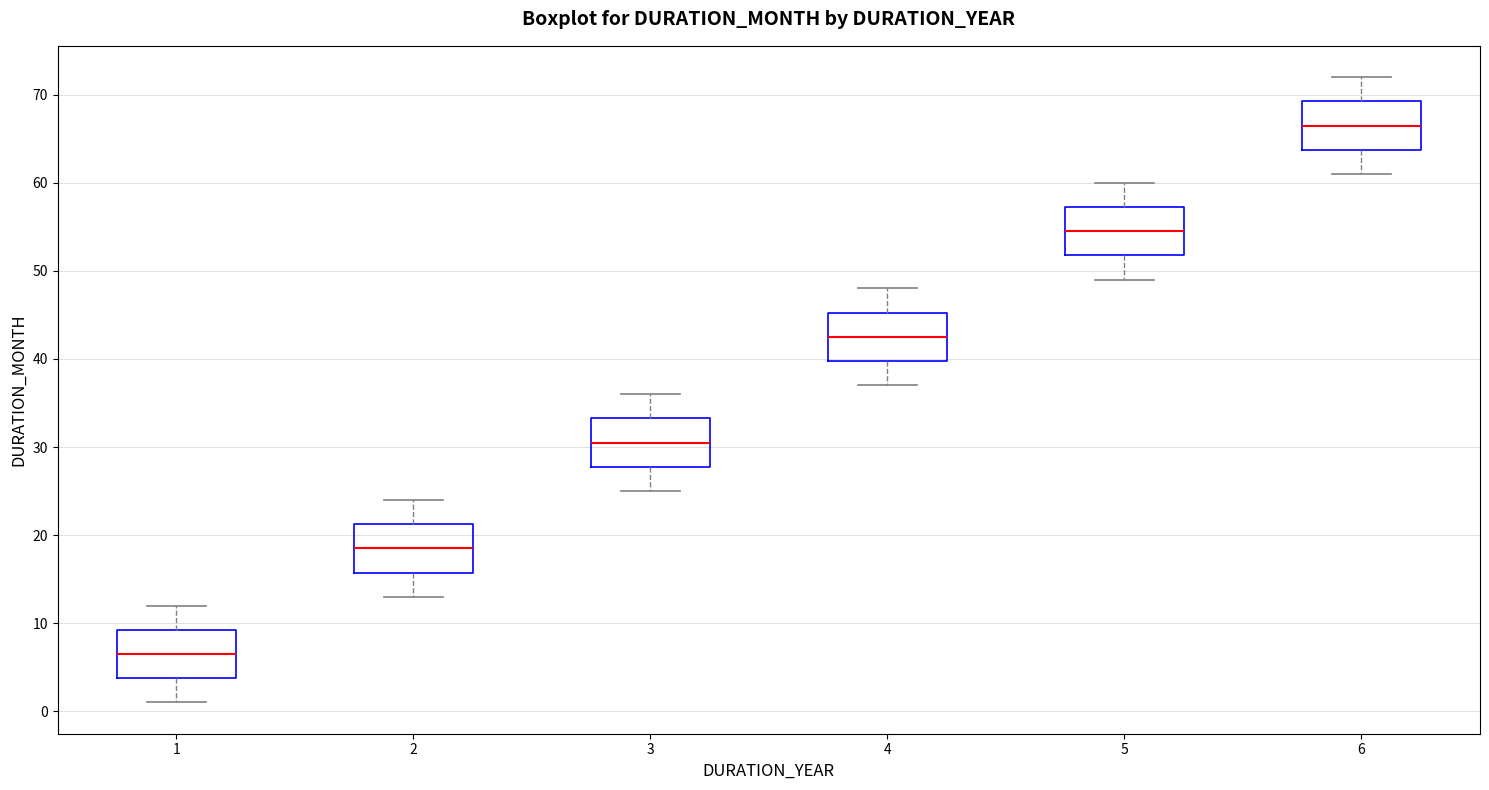

Reading left to right, transcribe this box plot: for each box, give where its median line is, the range the box spans, and where its two whiskers end, as read against the y-axis. The values are not printed on the chart, so give them approximately, as read against the axis.

1: median 7, box 4 to 9, whiskers 1 to 12
2: median 19, box 16 to 21, whiskers 13 to 24
3: median 31, box 28 to 33, whiskers 25 to 36
4: median 43, box 40 to 45, whiskers 37 to 48
5: median 55, box 52 to 57, whiskers 49 to 60
6: median 67, box 64 to 69, whiskers 61 to 72